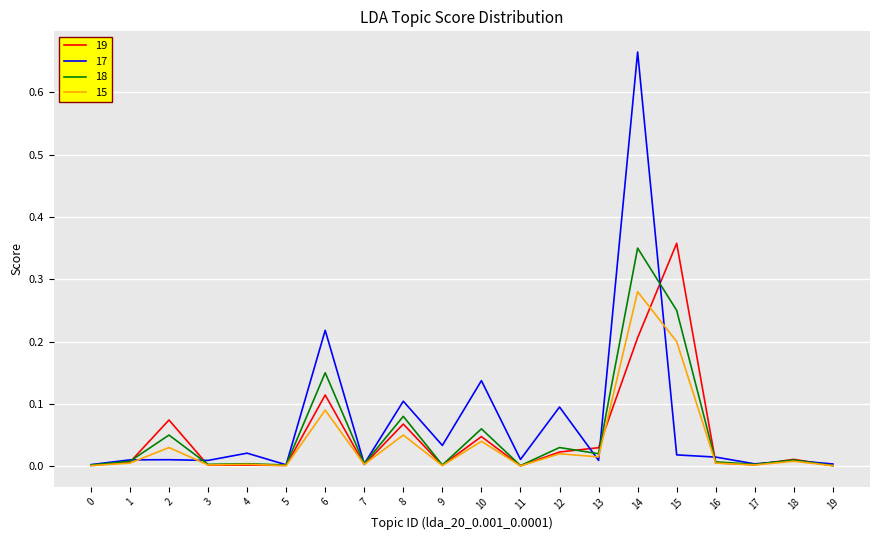

True or false: 17 has a value of 0.1 at 6.

False